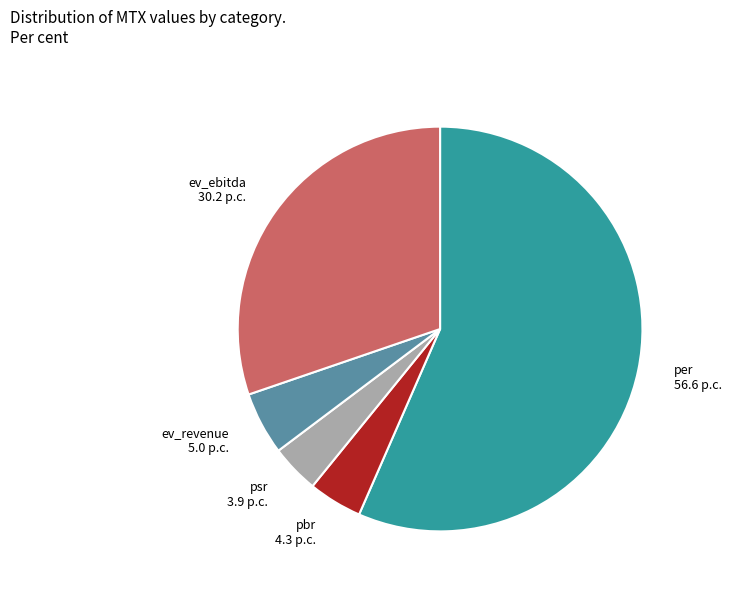

Do psr and ev_ebitda together represent more than half of the pie?

No